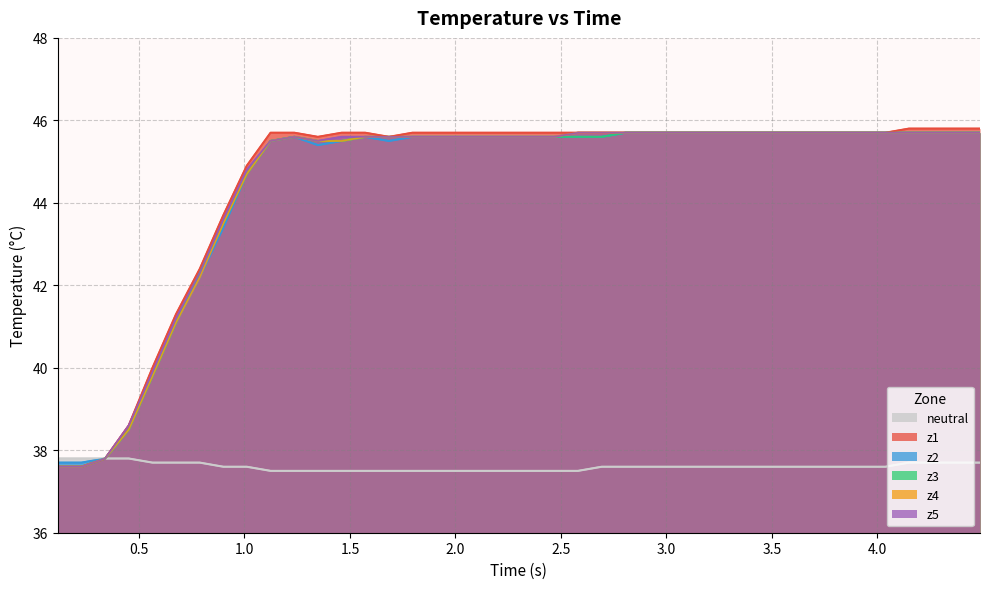

True or false: z3 has more than 1 interior local peaks.

False